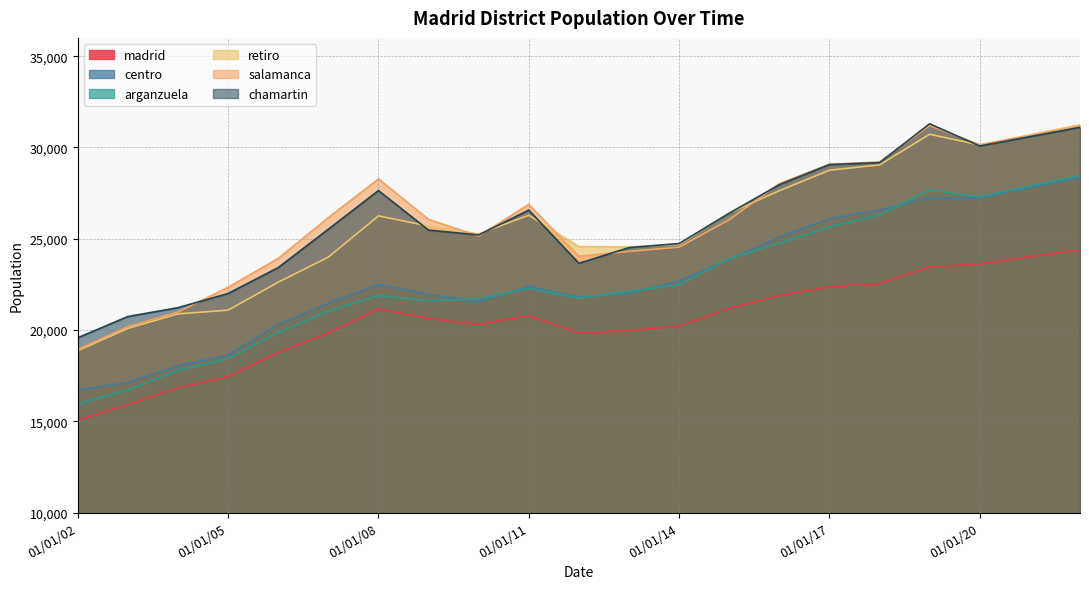

What is the difference between the highest and lowest values at 01/01/08?

7126